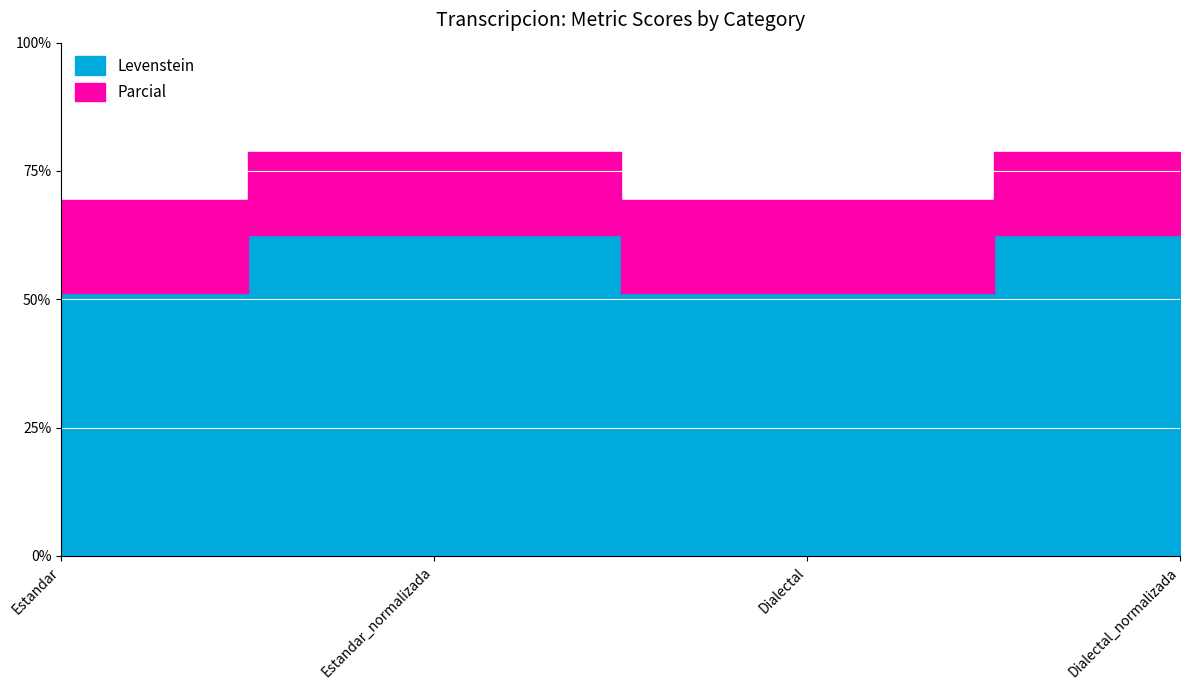

What is the difference between the Parcial values at Estandar and Estandar_normalizada?

9.5